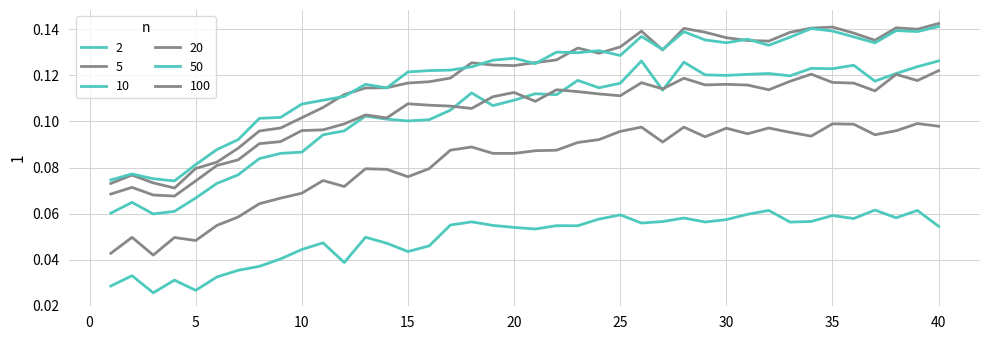

How many lines are shown in the chart?

6